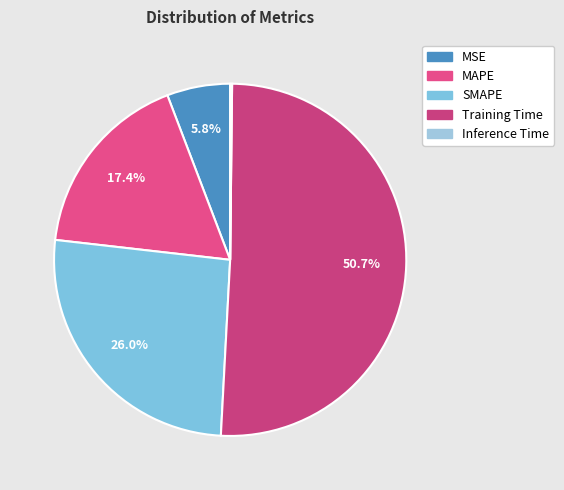

Is it true that Inference Time is 0% of the pie?

True